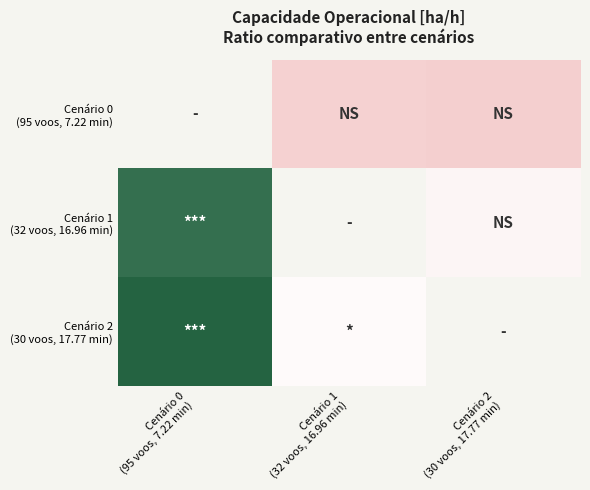

Between Cenário 2
(30 voos, 17.77 min) and Cenário 0
(95 voos, 7.22 min), which is larger?

Cenário 0
(95 voos, 7.22 min)